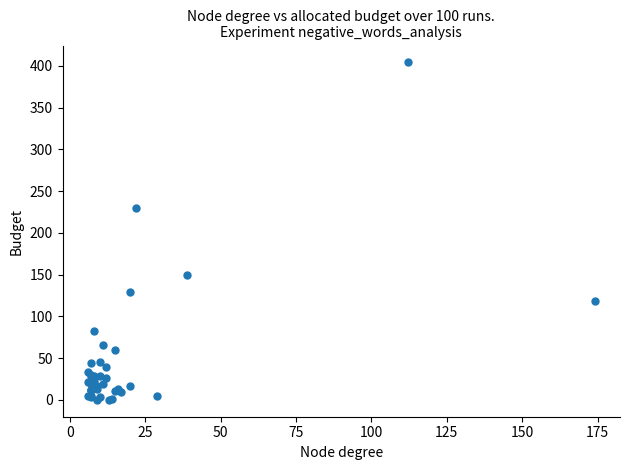

What Y value in the scatter plot is closest to 202?

230